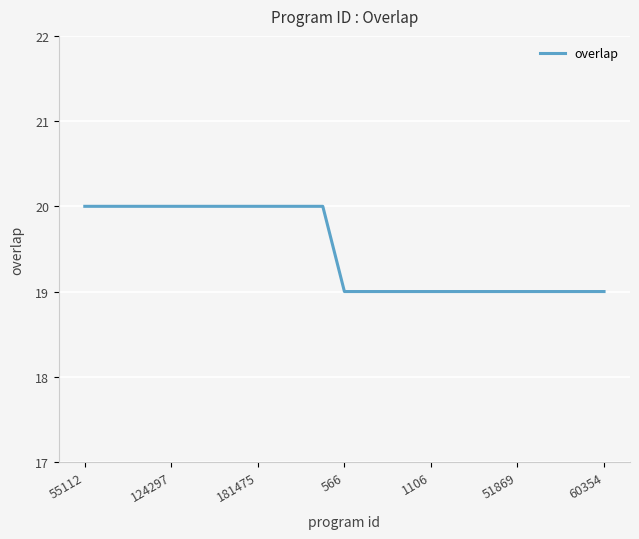

What is the difference between the maximum and minimum values?

1